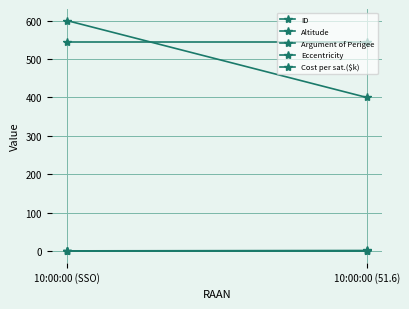

Rank the categories by Altitude value from lowest to highest.

10:00:00 (51.6), 10:00:00 (SSO)